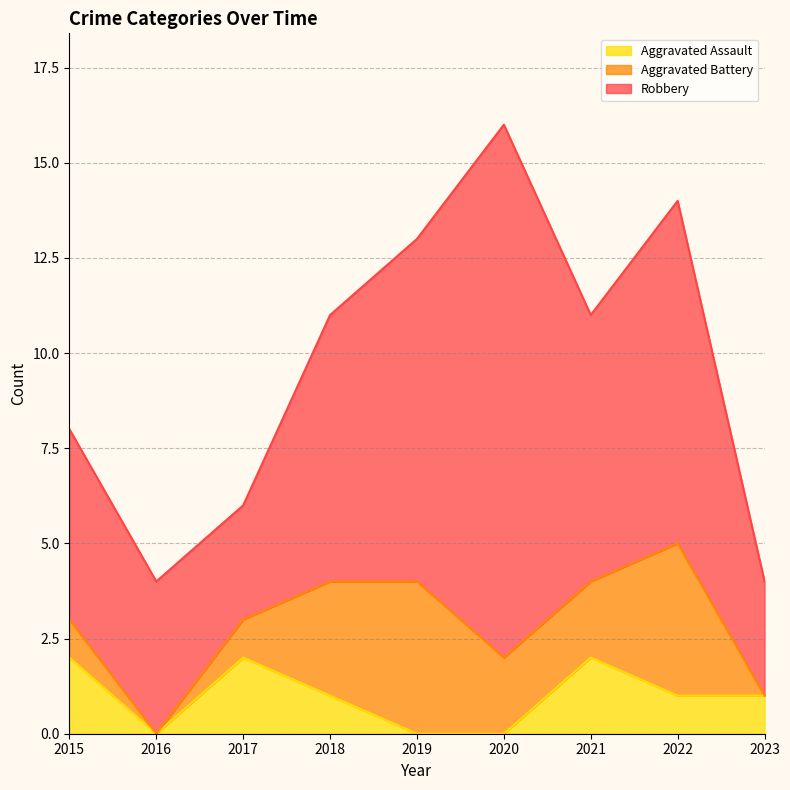

Rank the series by their maximum value, from highest to lowest.

Robbery, Aggravated Battery, Aggravated Assault